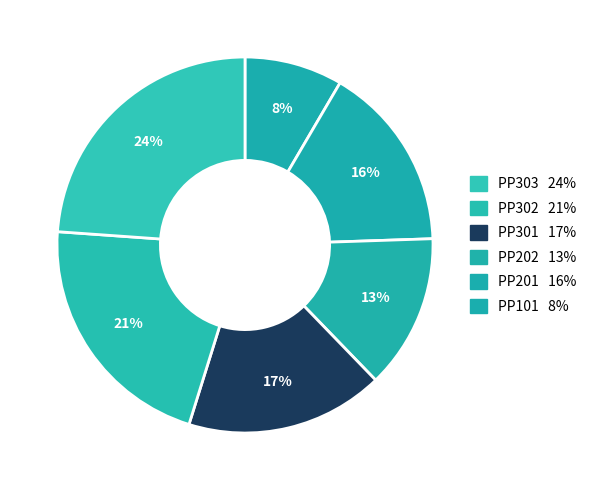

Count the number of slices in the pie.

6